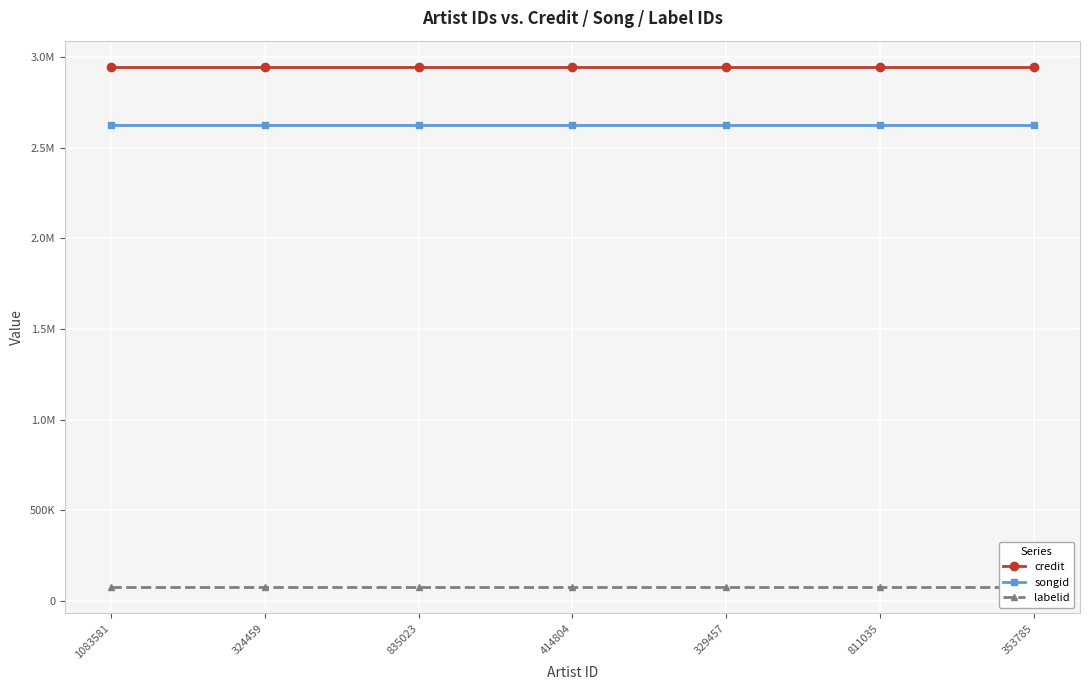

What is the label of the 3rd point from the left?

835023